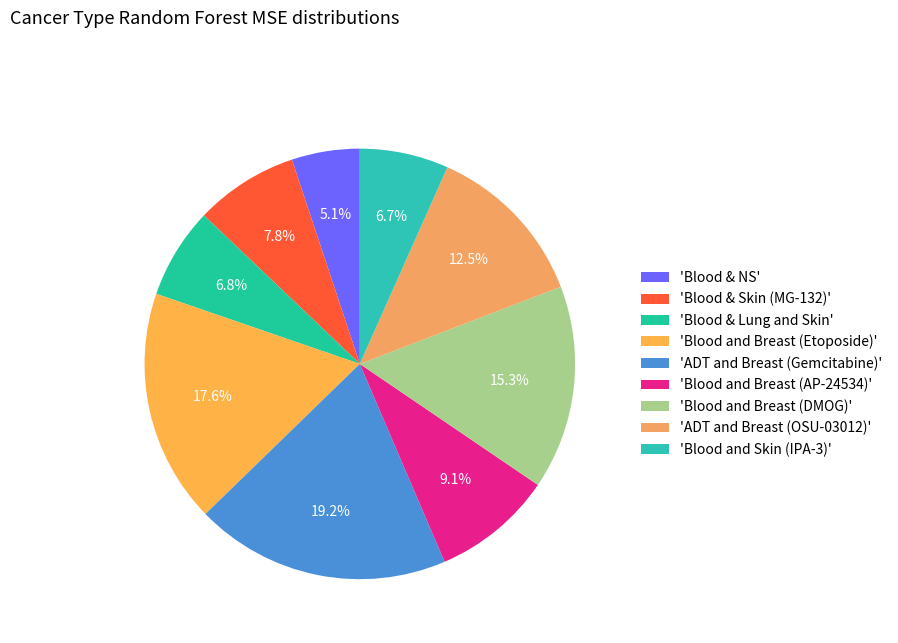

How many segments does this pie chart have?

9